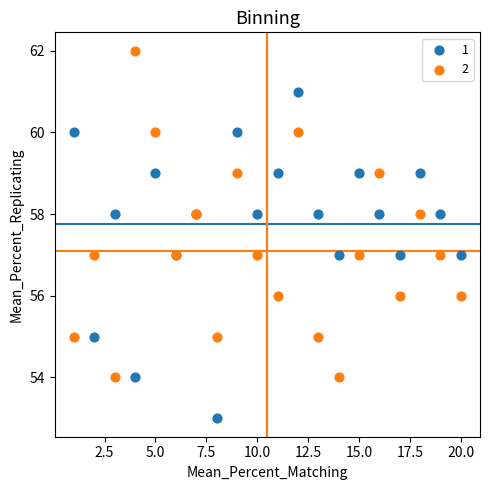

What are all the series names shown in the legend?

1, 2